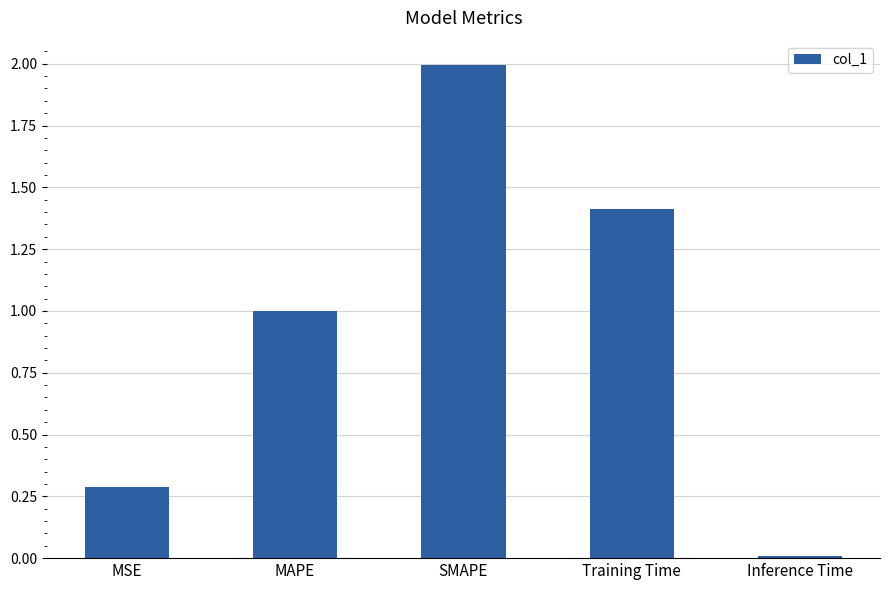

What position from the left is Inference Time?

5